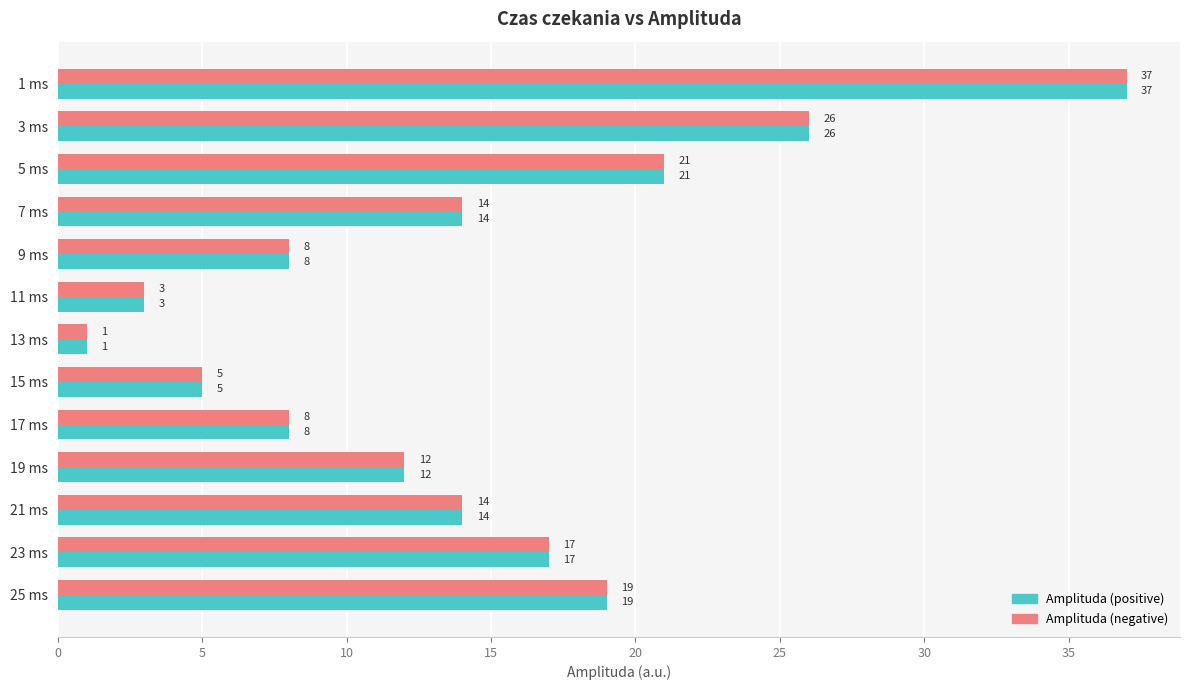

What is the difference between the Amplituda (negative) values at 25 ms and 13 ms?

18